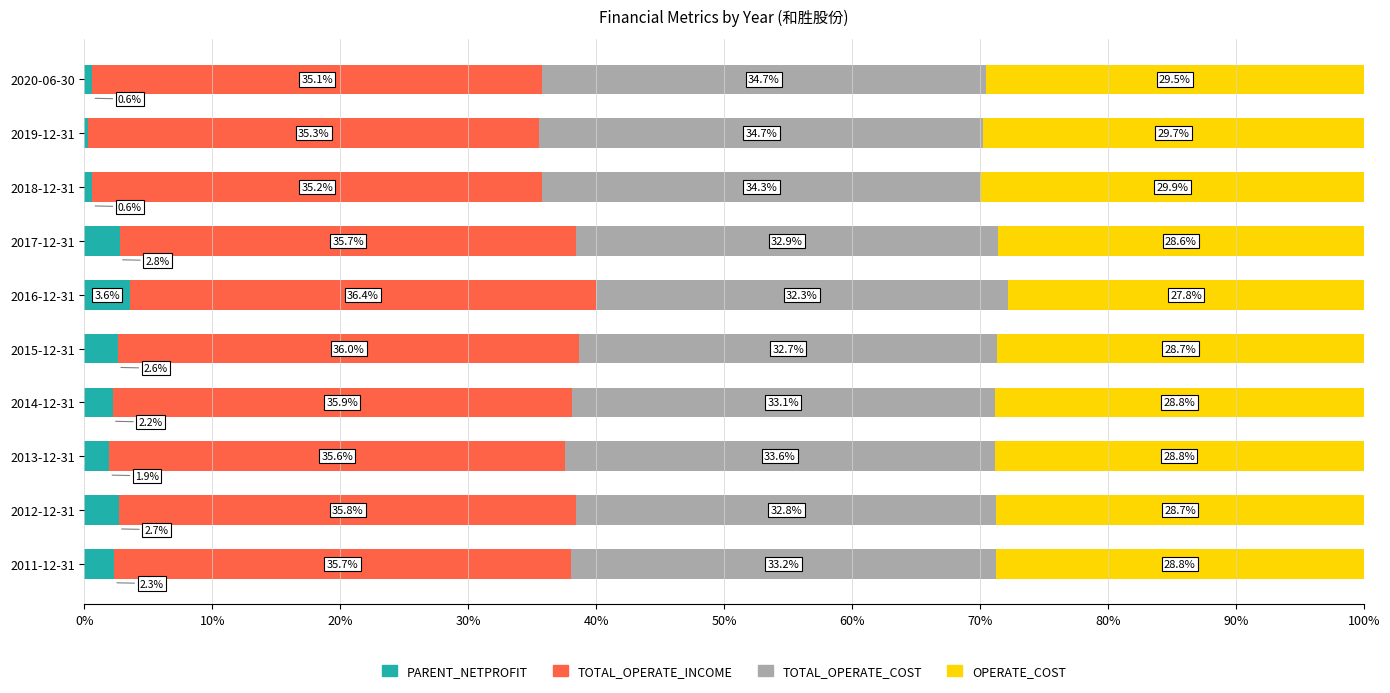

What are all the series names shown in the legend?

PARENT_NETPROFIT, TOTAL_OPERATE_INCOME, TOTAL_OPERATE_COST, OPERATE_COST